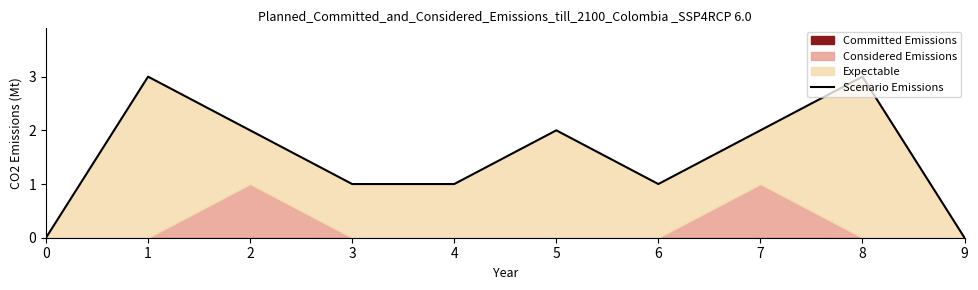

How many interior local valleys (lower than both neighbors) does the data have?

1